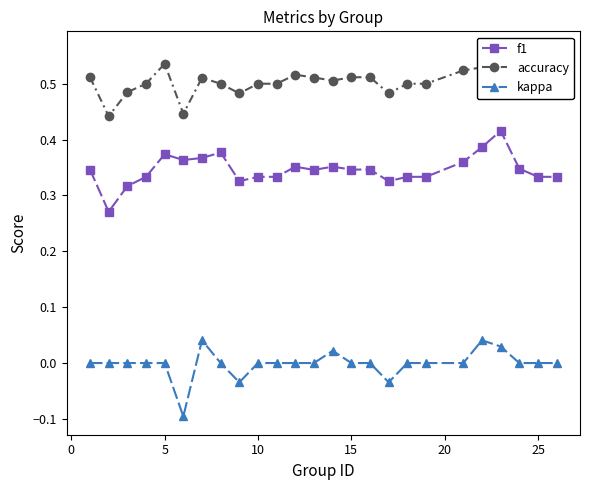

True or false: f1 and kappa intersect in this chart.

False